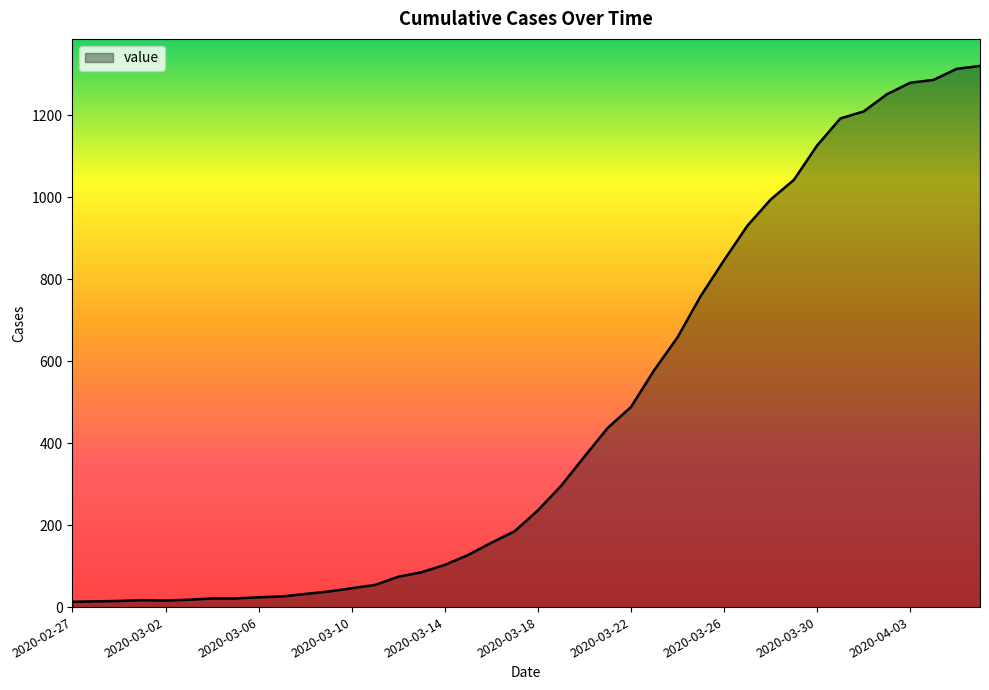

What is the greatest value displayed?

1320